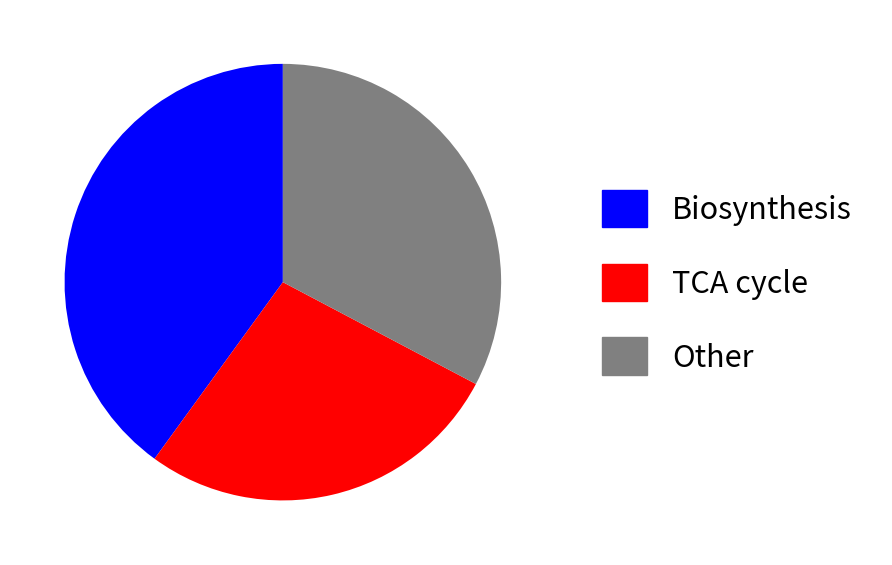

Rank the categories by value from lowest to highest.

TCA cycle, Other, Biosynthesis